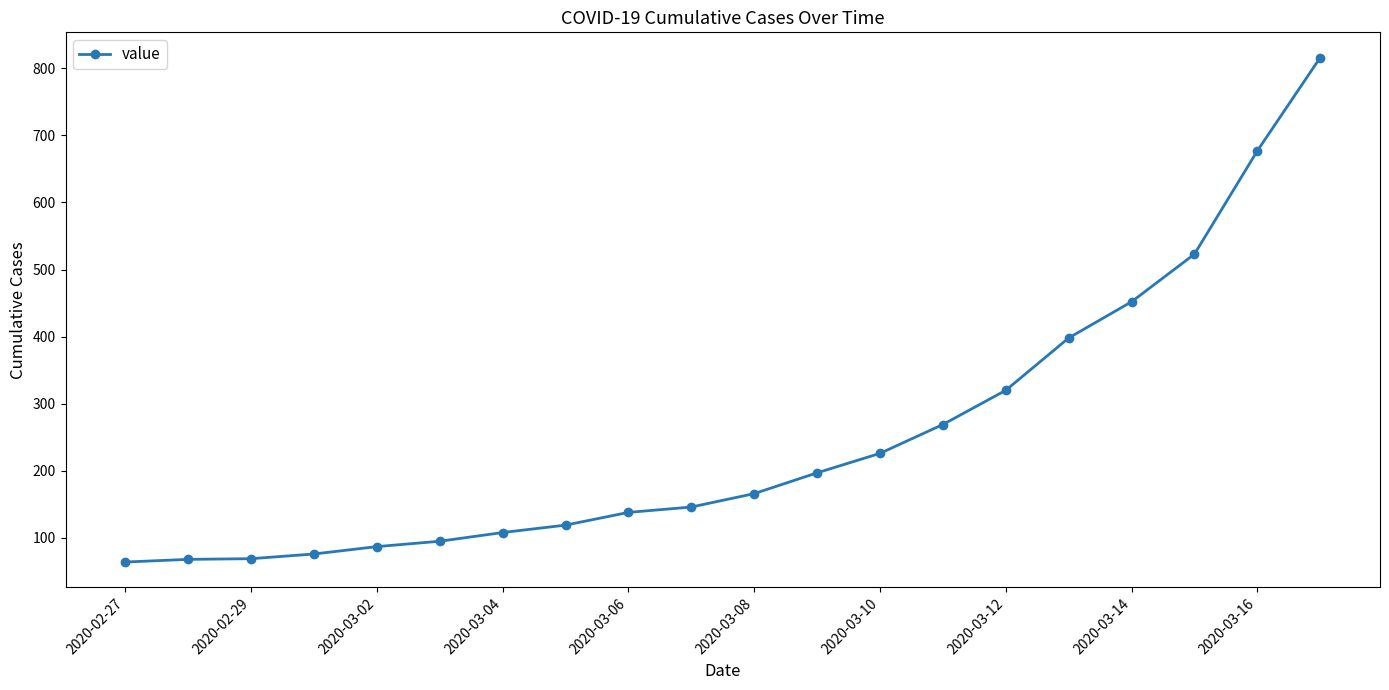

What is the difference between the maximum and minimum values?

752